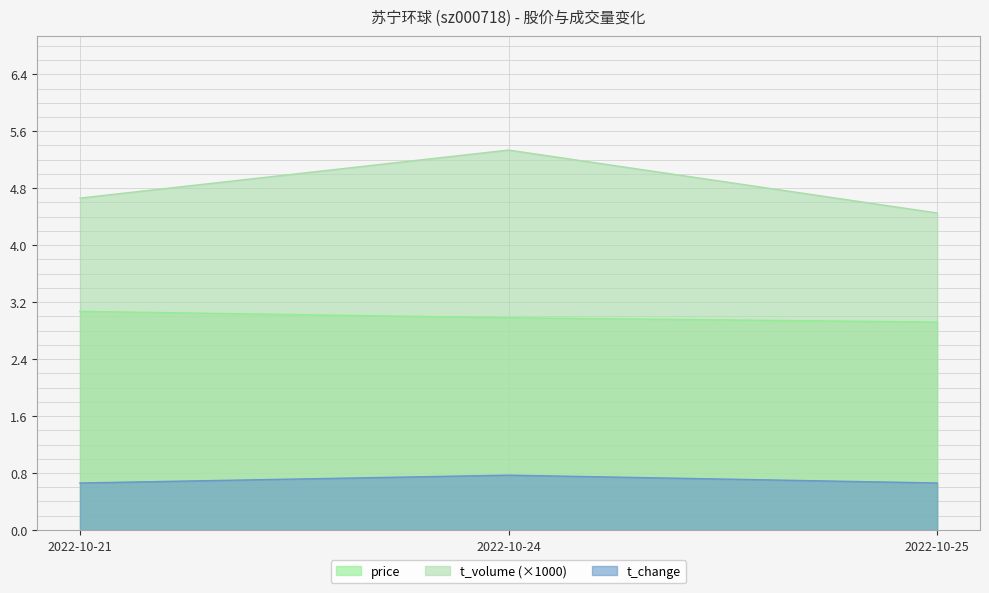

What is the difference between the highest and lowest values at 2022-10-25?

3.8